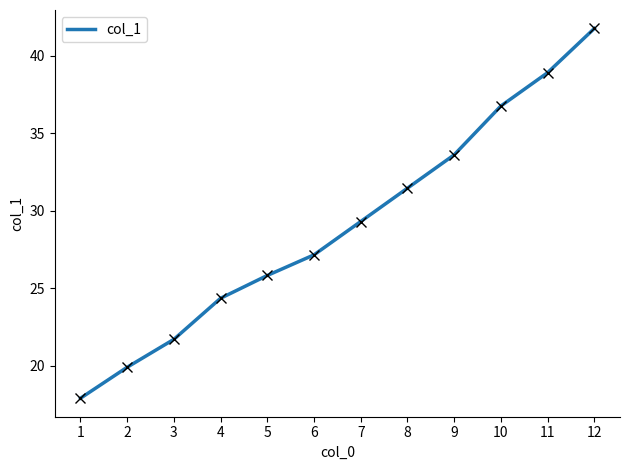

What is the sum of all values?

348.6